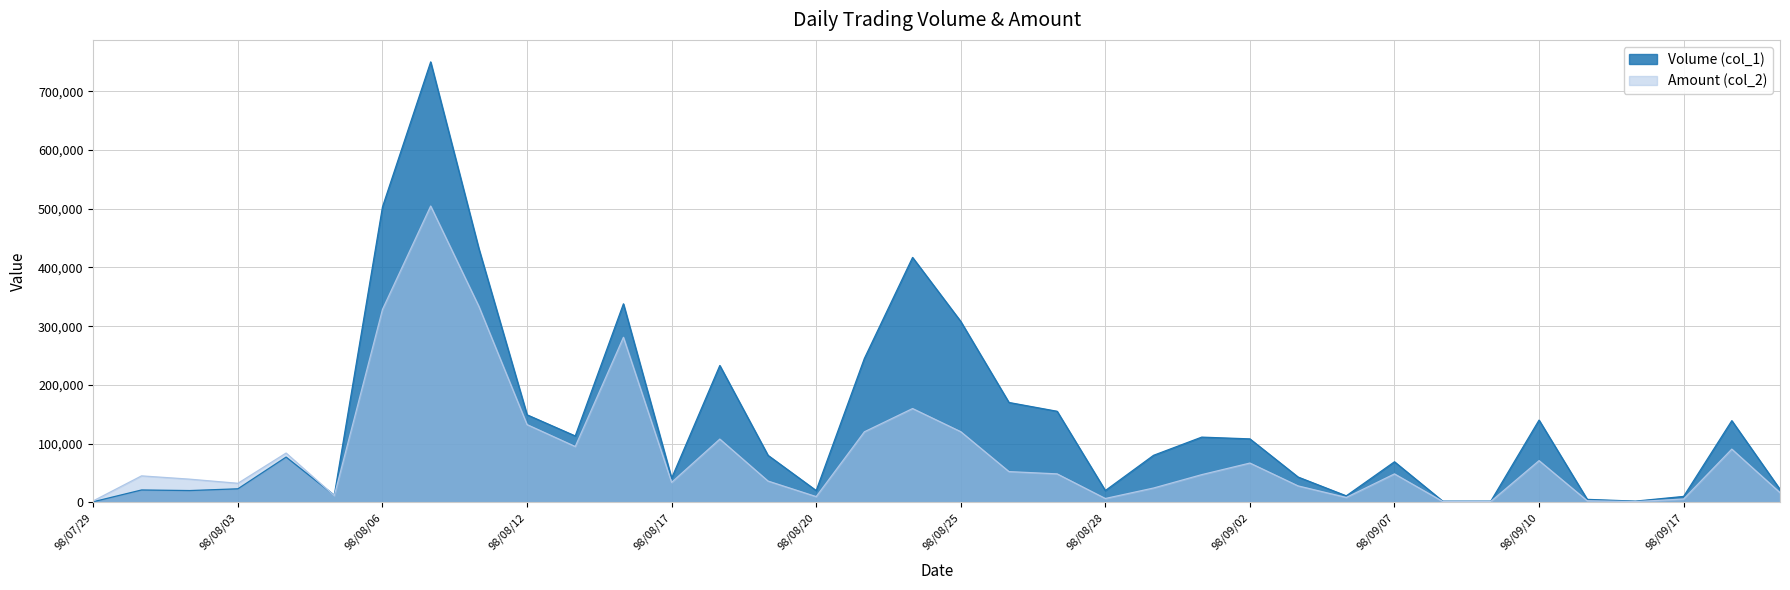

Where is Volume (col_1) nearest to the value 375500?

98/08/14